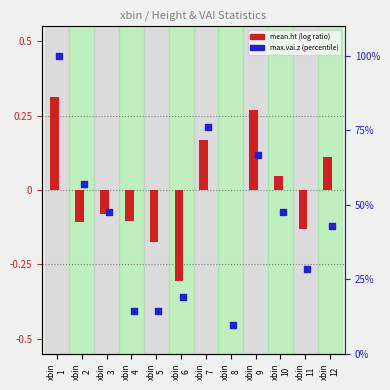

At how many categories does at least one series exceed 46?

6